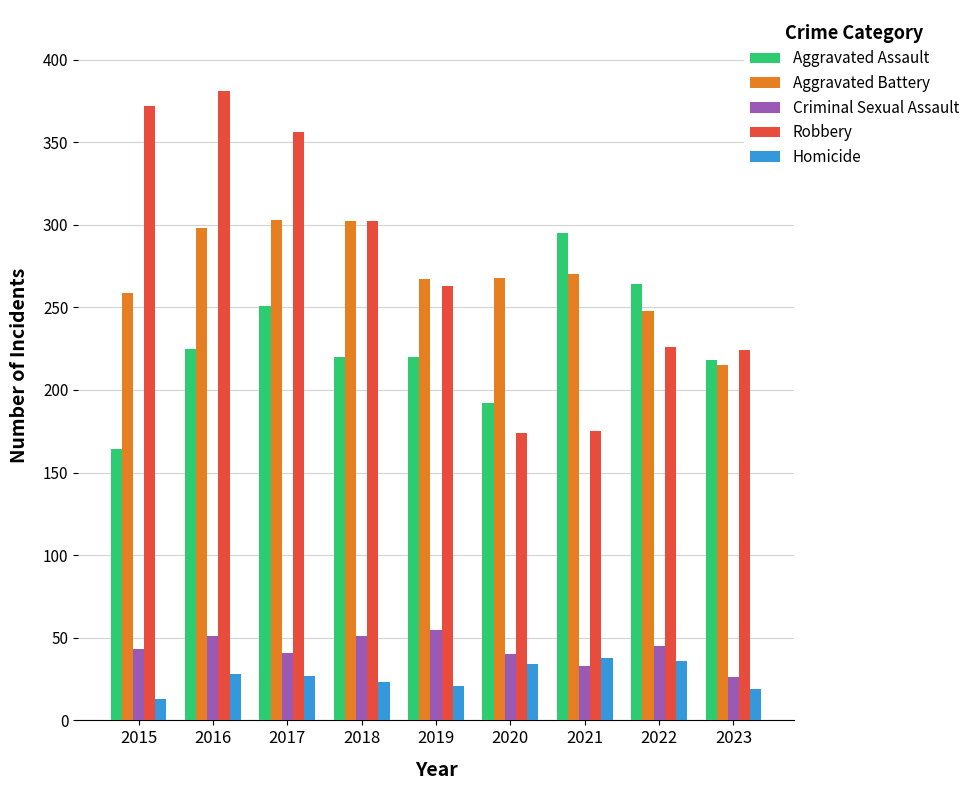

At how many categories does at least one series exceed 139?

9